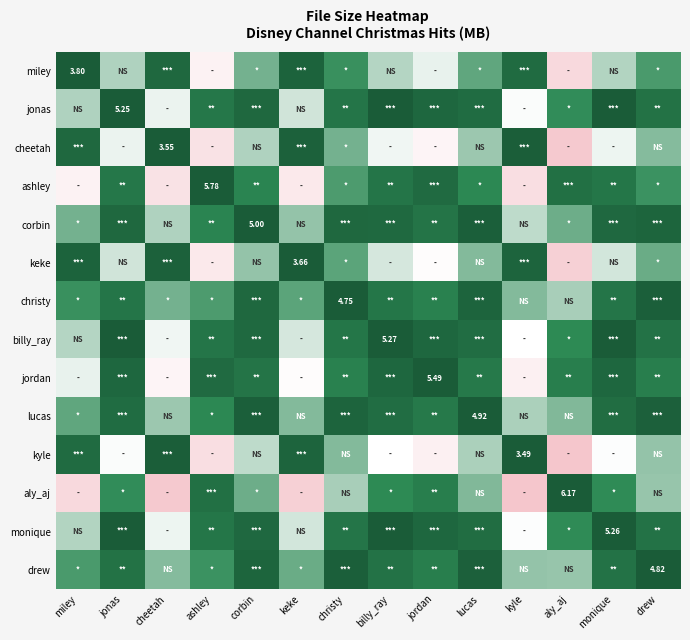

What is the total value across all series at cheetah?

7.4